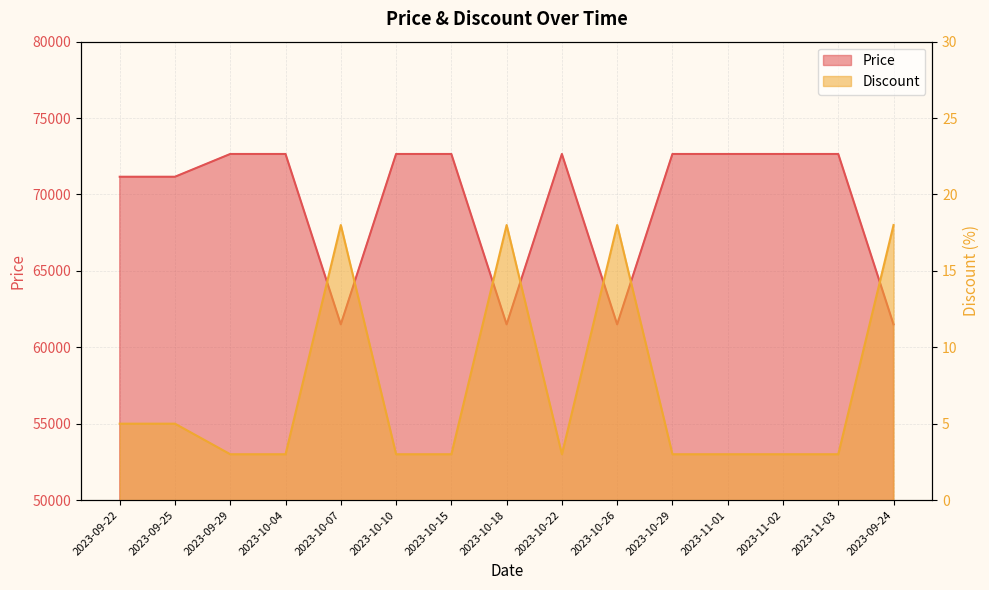

How many Price values are between 61500 and 72650?

15